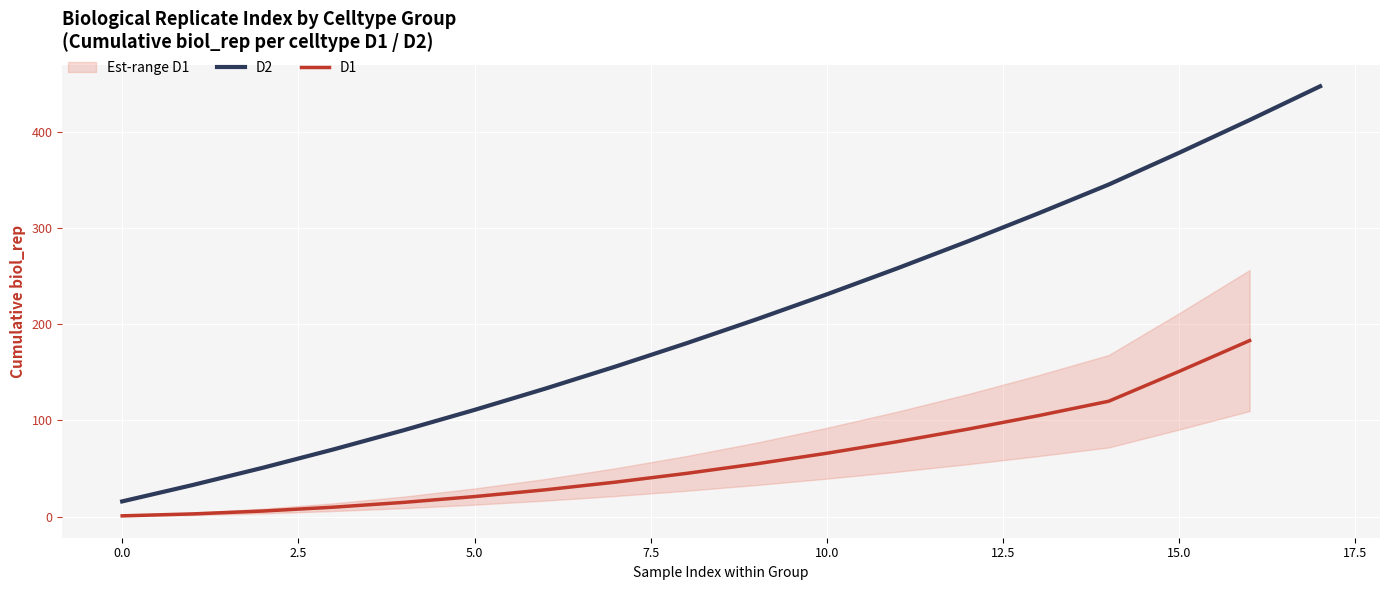

Reading left to right, list all the values displayed in this chart.

16	33	51	70	90	111	133	156	180	205	231	258	286	315	345	378	412	447